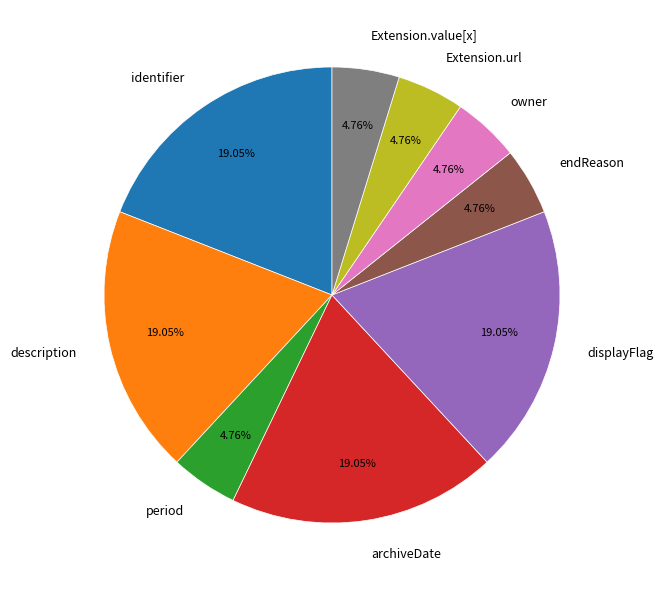

Do description and Extension.url together represent more than half of the pie?

No